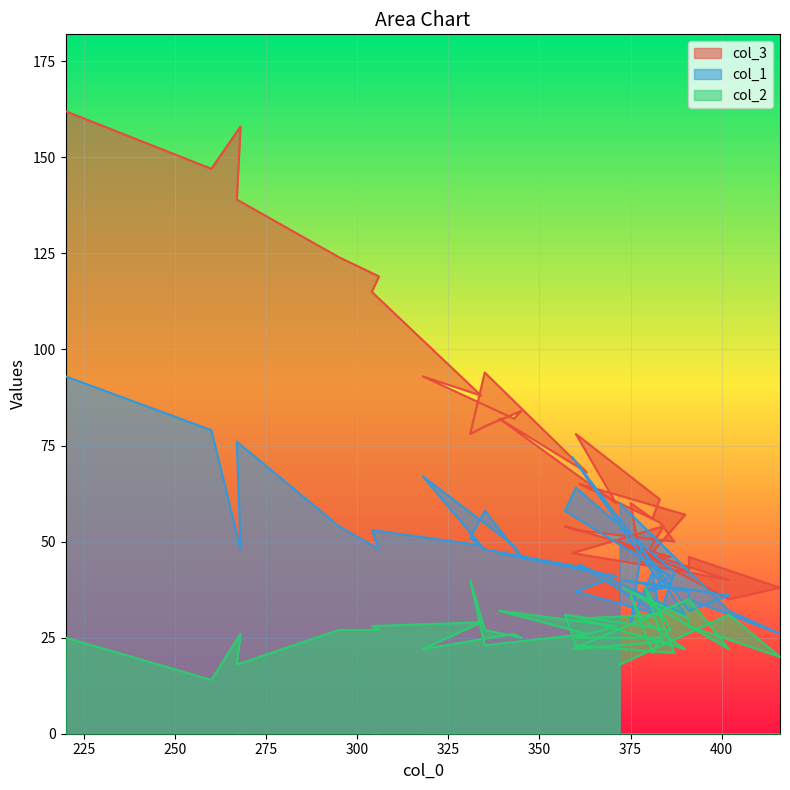

The col_3 series shows 32 at 12. True or false?

False